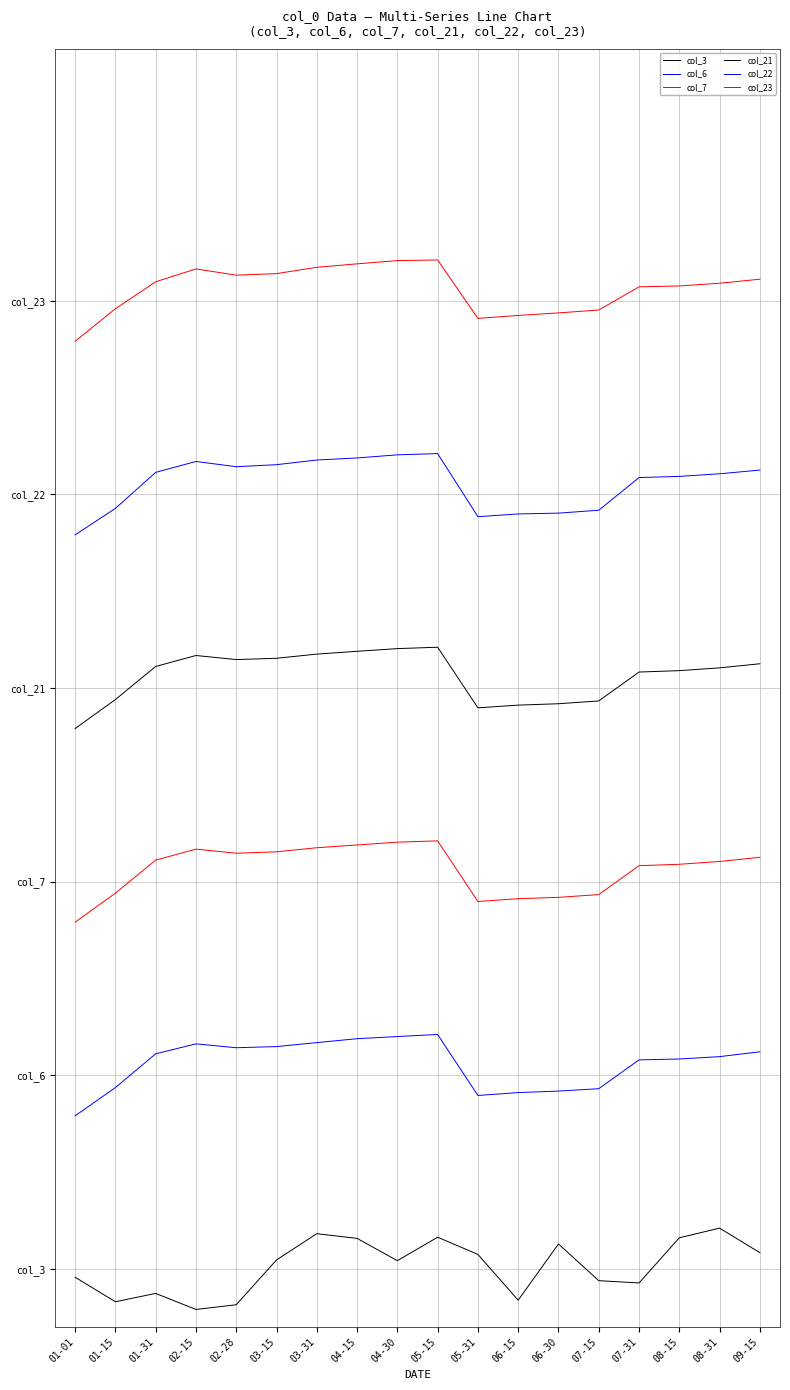

What is the sum of the col_22 values at 01-15 and 03-31?

1.4